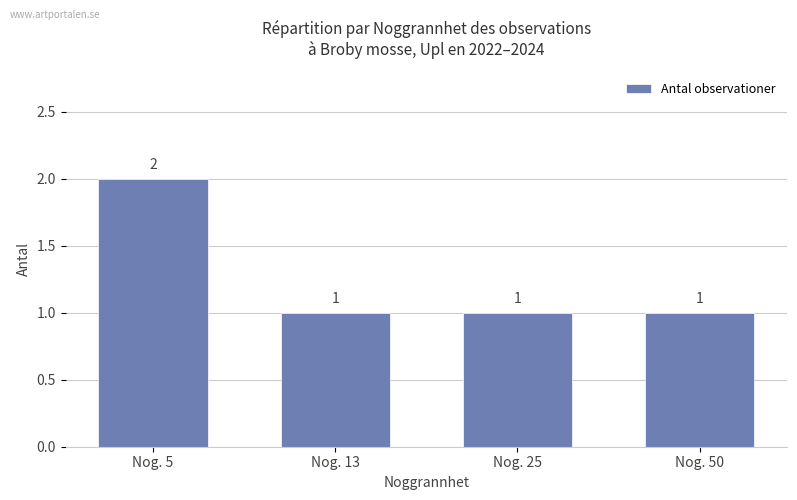

Does the chart contain stacked bars?

No